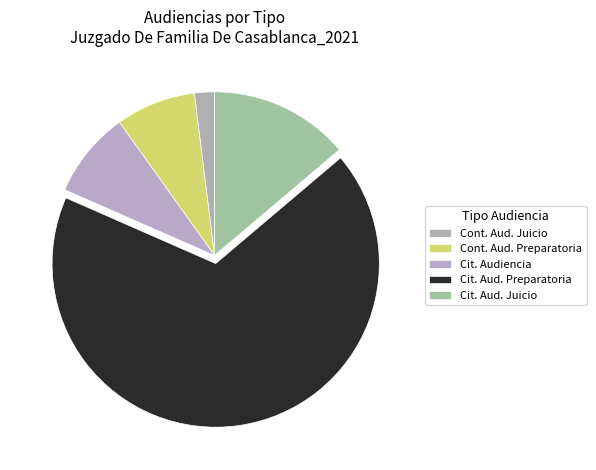

To the nearest percent, what is the average slice percentage?

20%